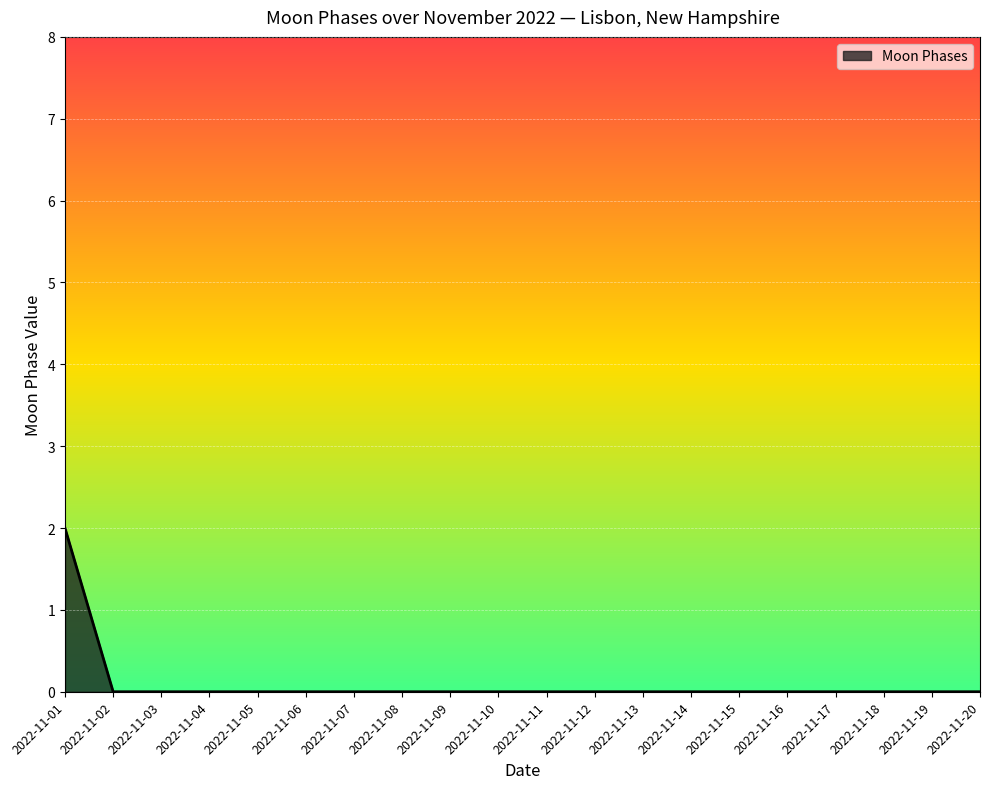

The chart shows a value of -1 at 2022-11-18. True or false?

False